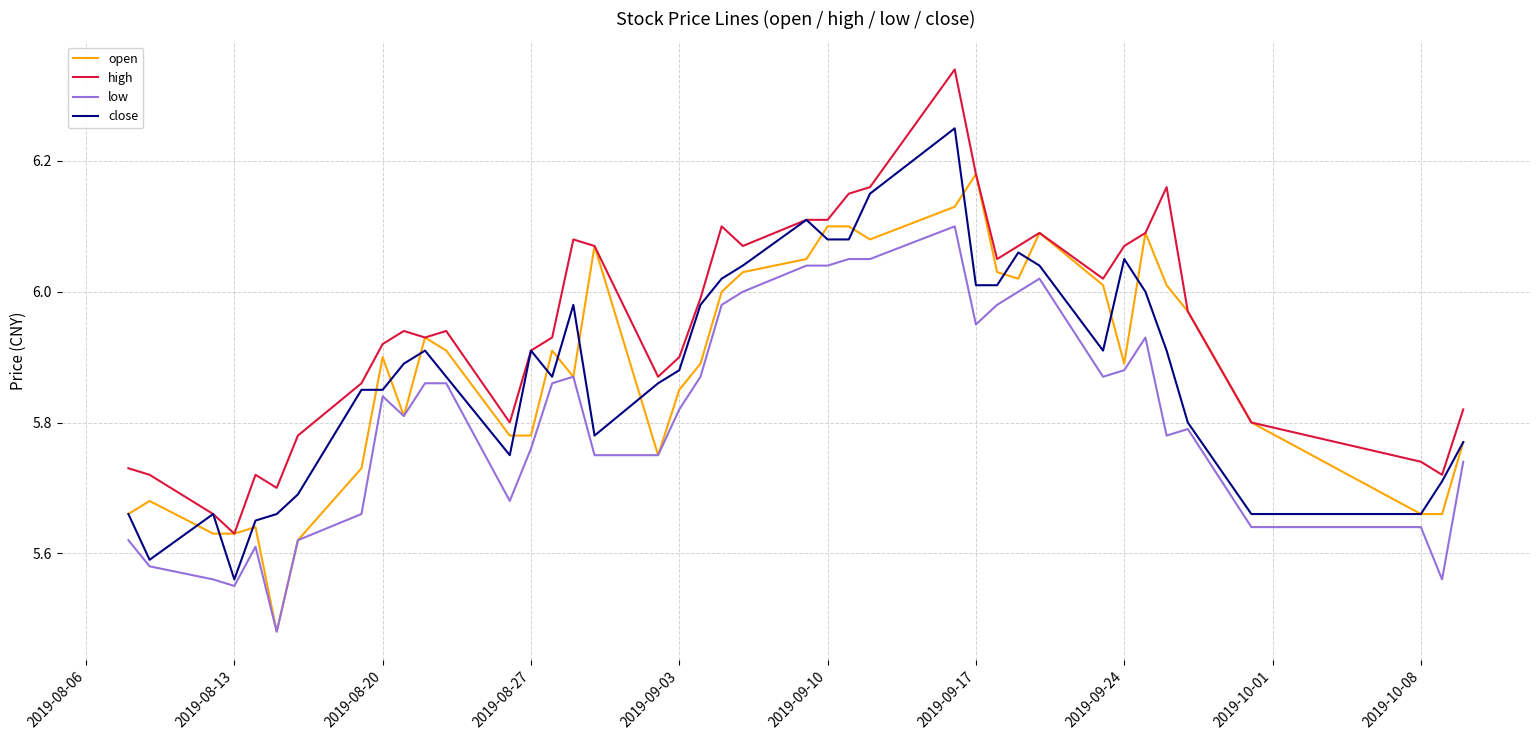

Which series has the largest total across all categories?

high